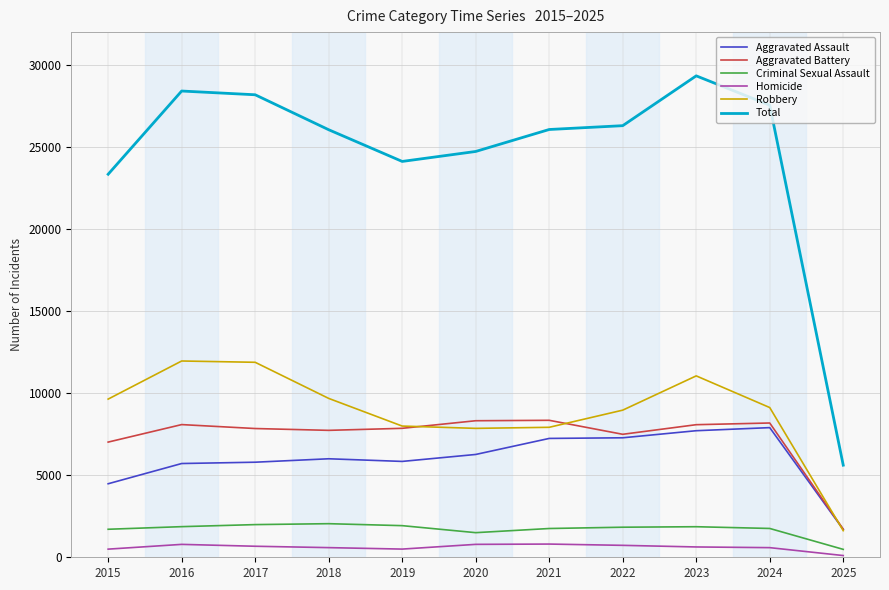

True or false: Criminal Sexual Assault has more than 0 points higher than both neighbors.

True